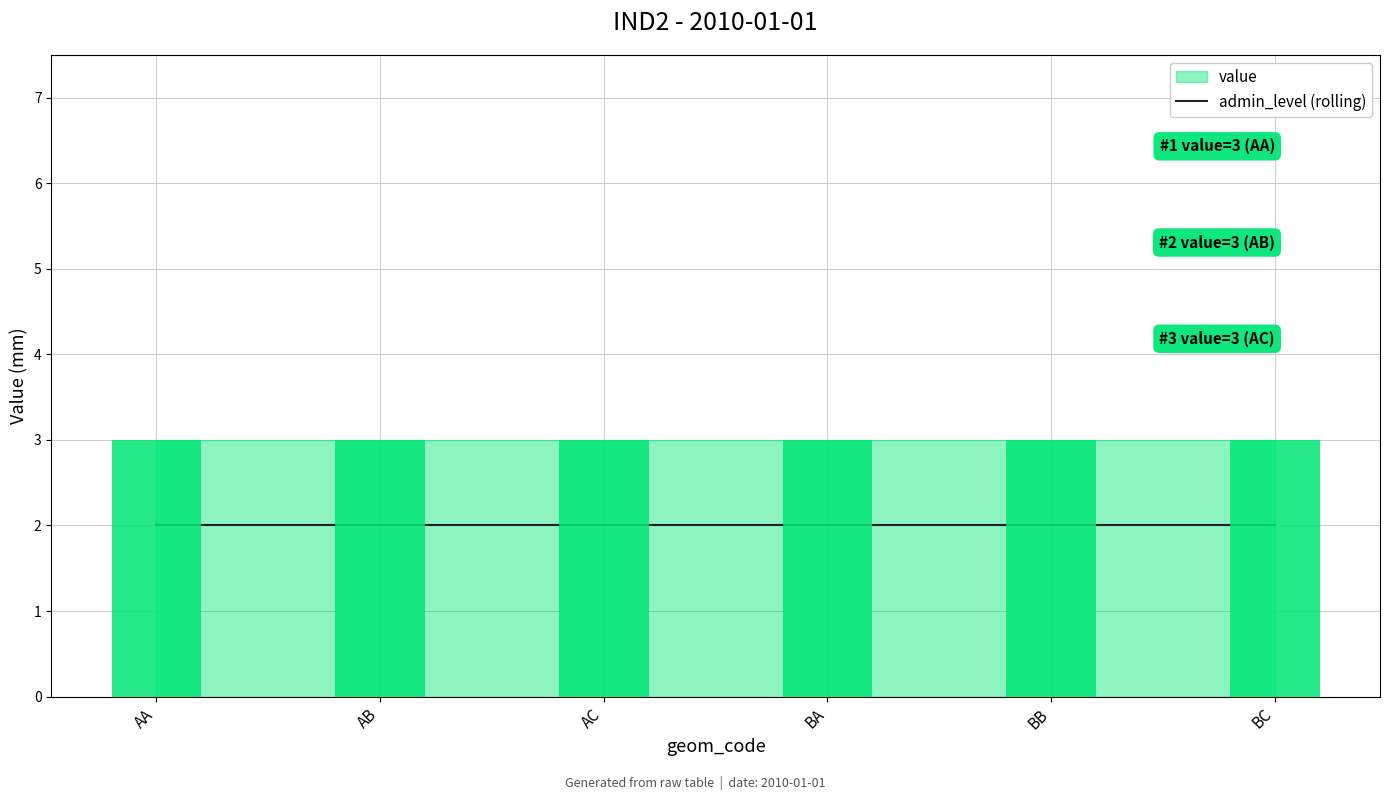

Are the bars horizontal?

No